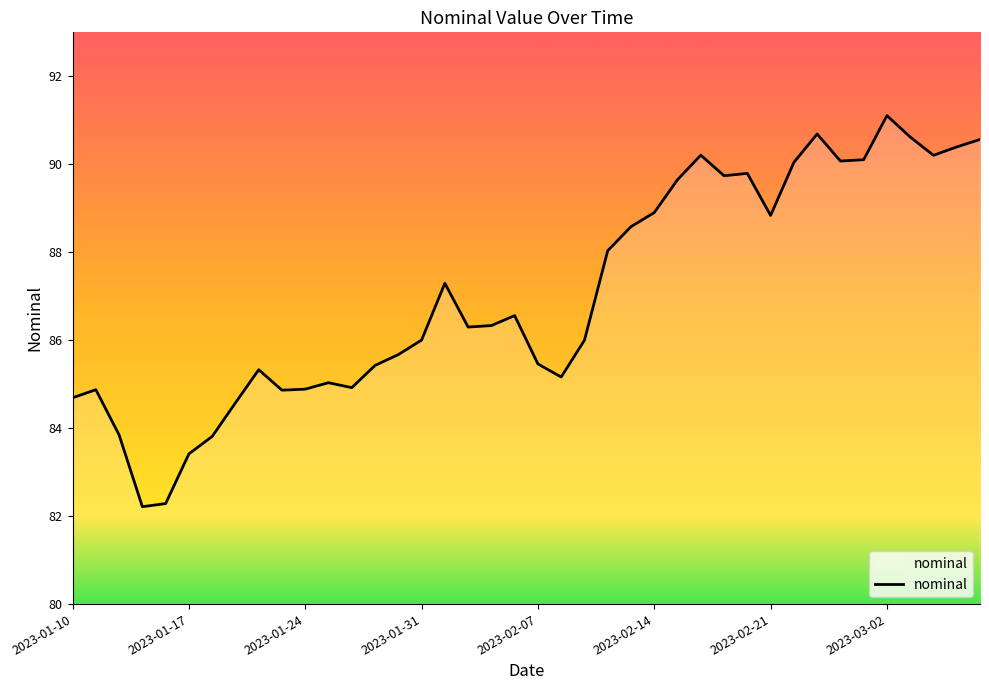

What is the difference between the maximum and minimum values?

8.9